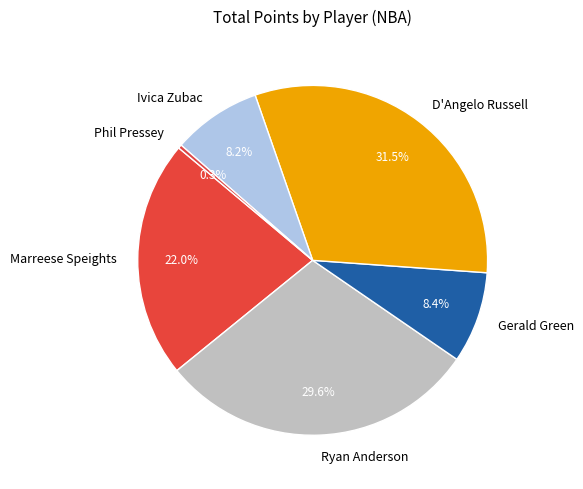

How much of the chart is everything except Marreese Speights?

78.0%